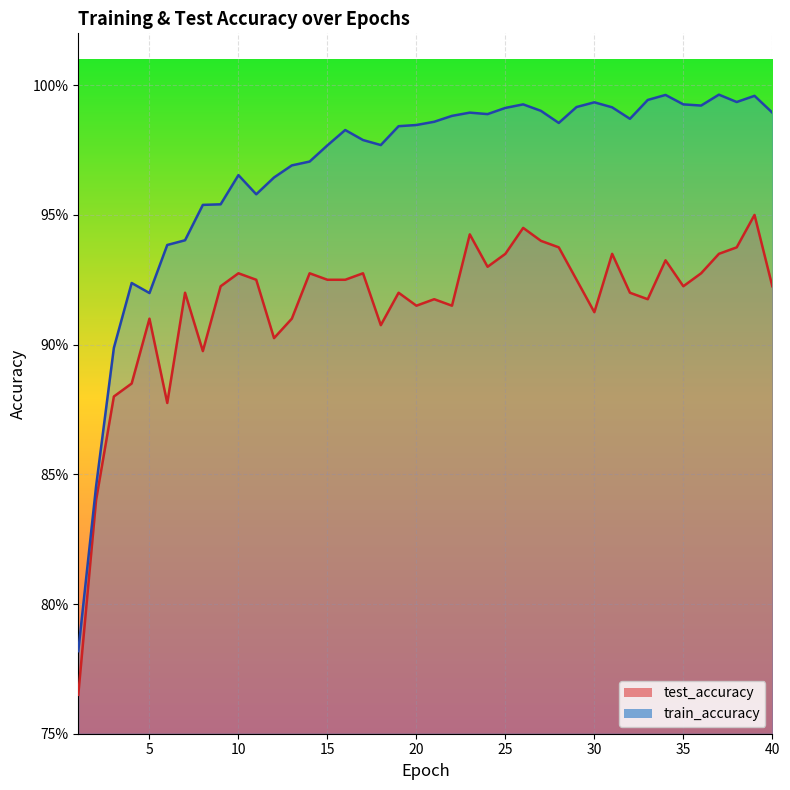

Which series has the largest range (max minus min)?

train_accuracy